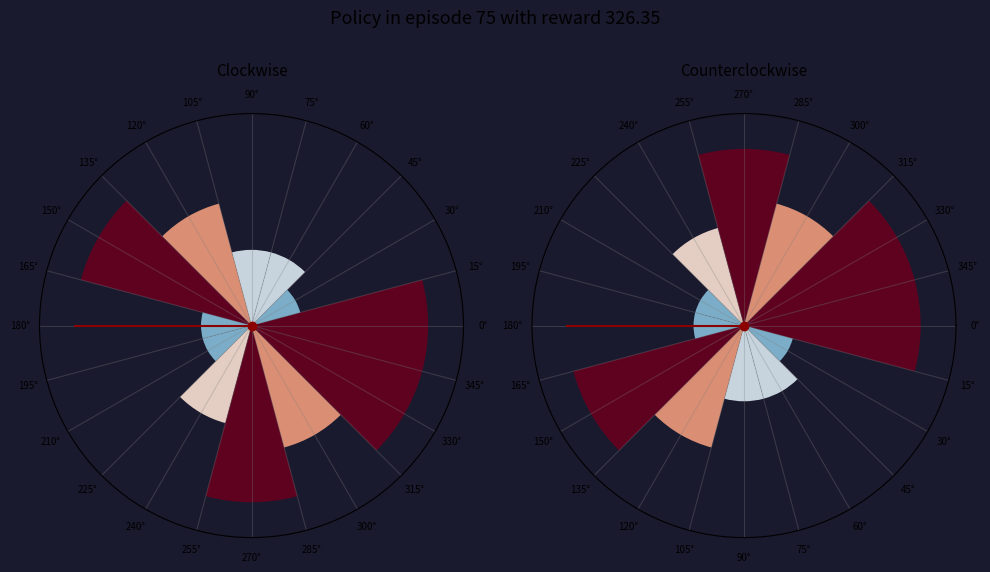

Is there any slice that represents more than half of the pie?

No